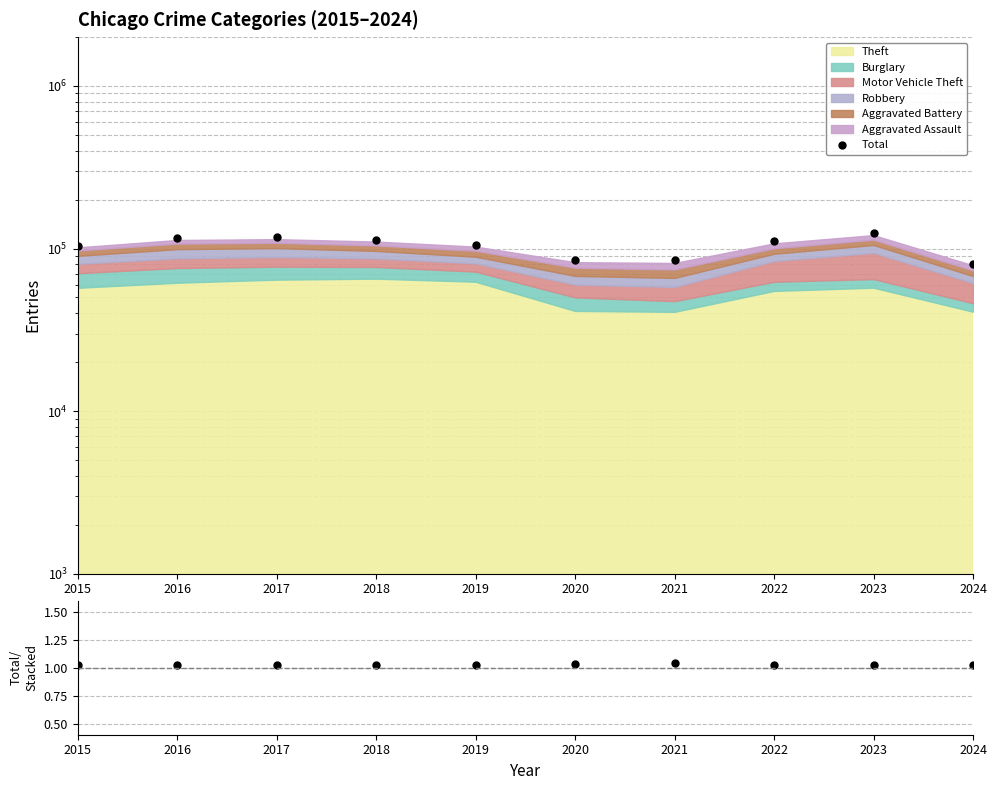

In Total/Stacked, how many points are lower than both neighbors (excluding endpoints)?

1